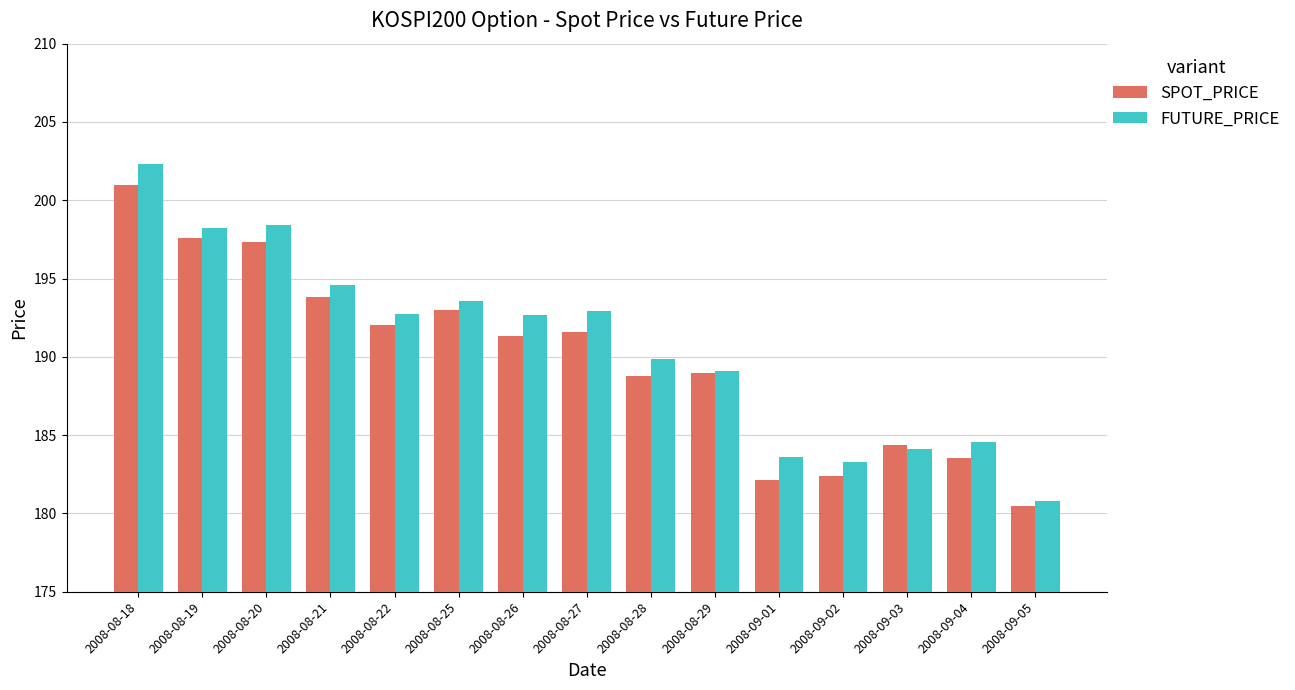

Is the value of FUTURE_PRICE at 2008-08-21 greater than the value of SPOT_PRICE at 2008-09-05?

Yes